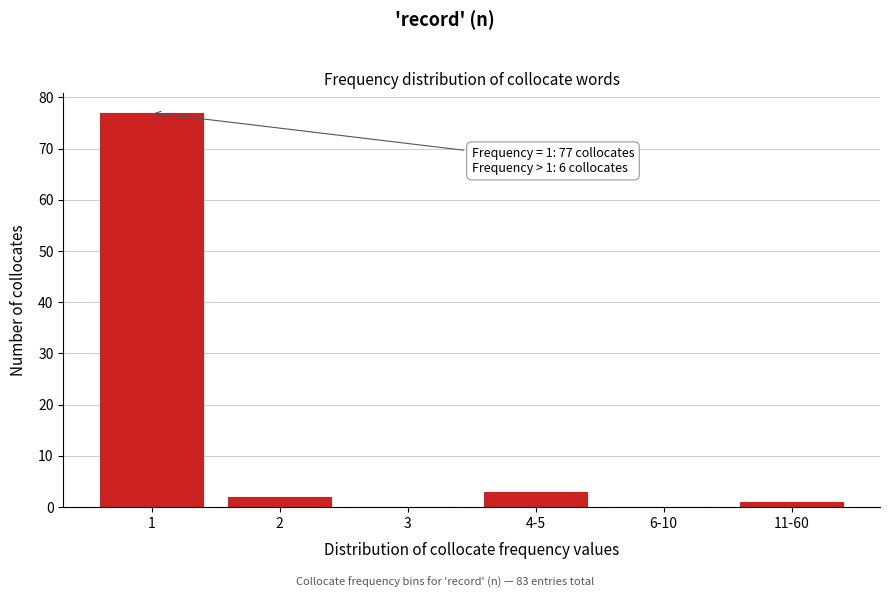

Reading left to right, transcribe all the data shown in this chart.

1=77	2=2	3=0	4-5=3	6-10=0	11-60=1